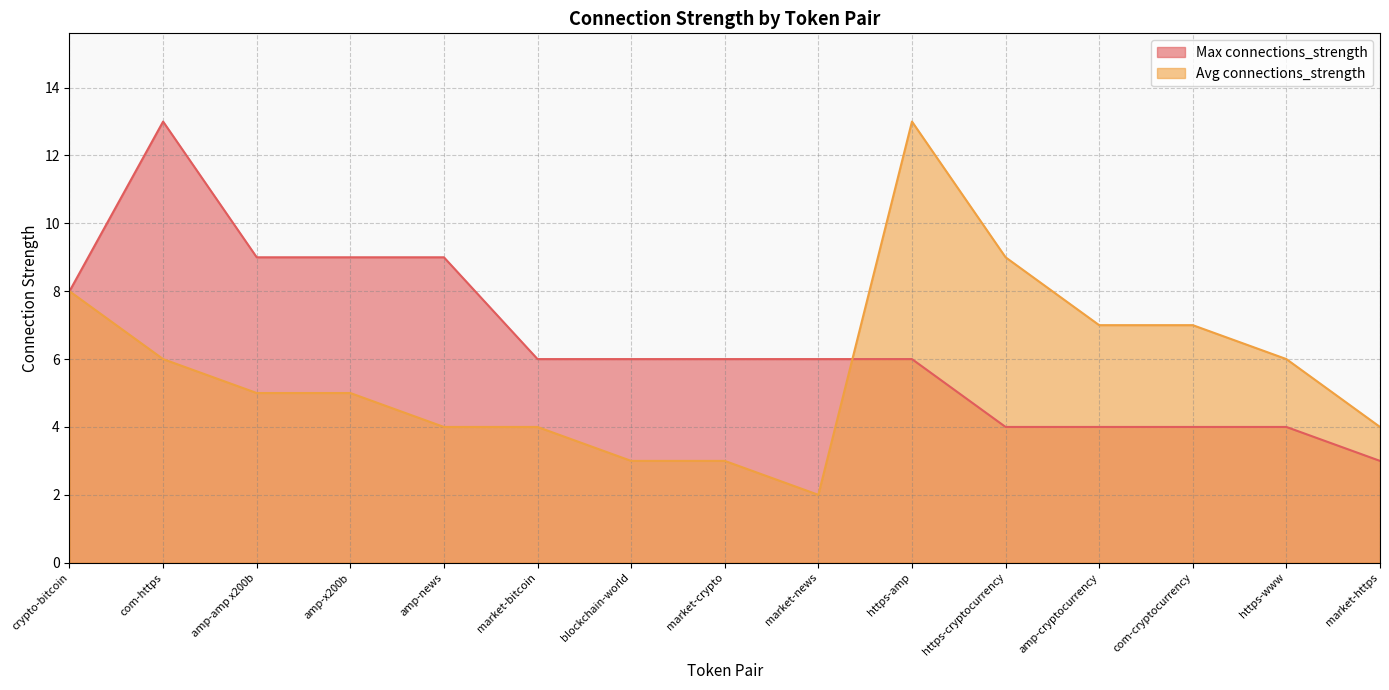

Between which two adjacent categories do Avg connections_strength and Max connections_strength first intersect?

market-news and https-amp